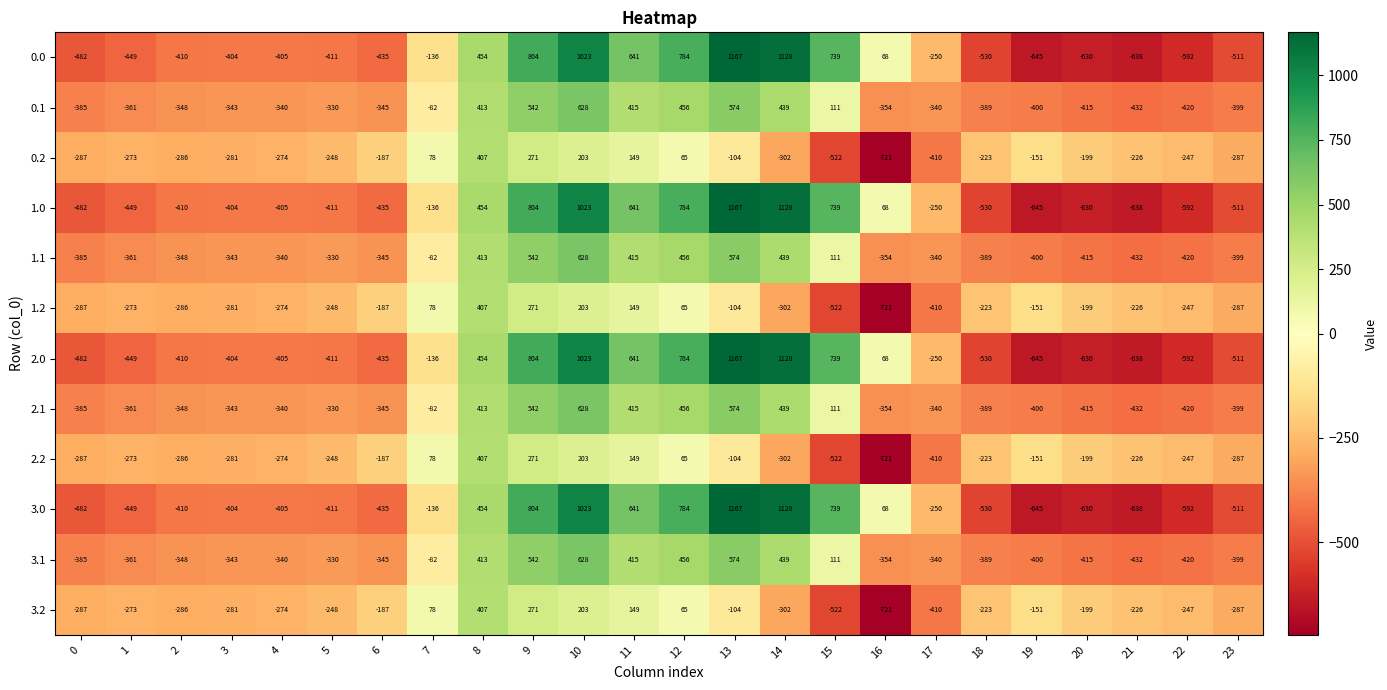

How many distinct data groups are displayed?

12